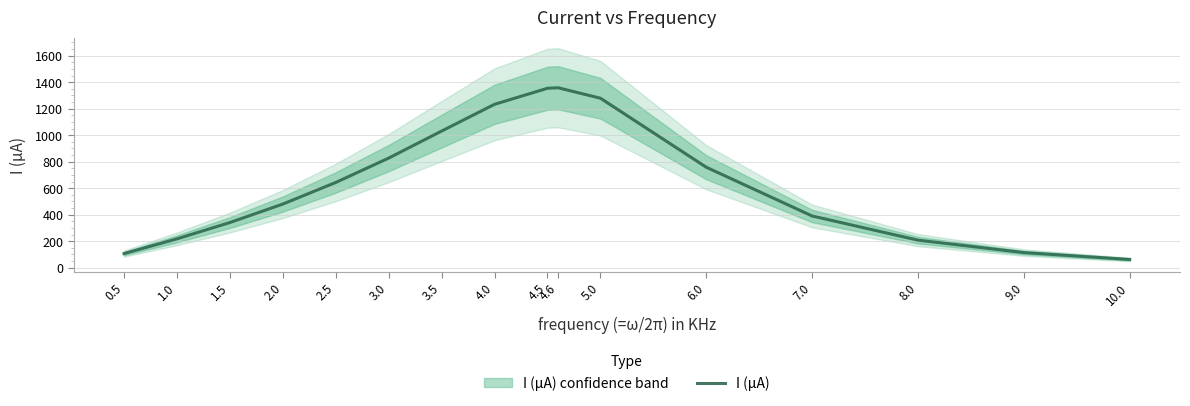

Reading left to right, what are all the values shown in this chart?

106.2	217.4	340.5	480.0	643.0	827.0	1031.0	1233.0	1354.0	1358.0	1279.0	758.0	390.0	207.5	113.6	61.7